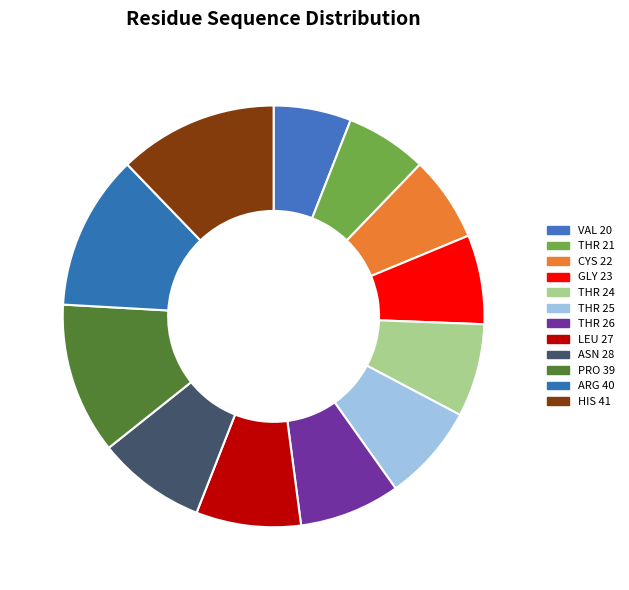

To the nearest percent, what is the combined percentage of THR 24 and ARG 40?

19%